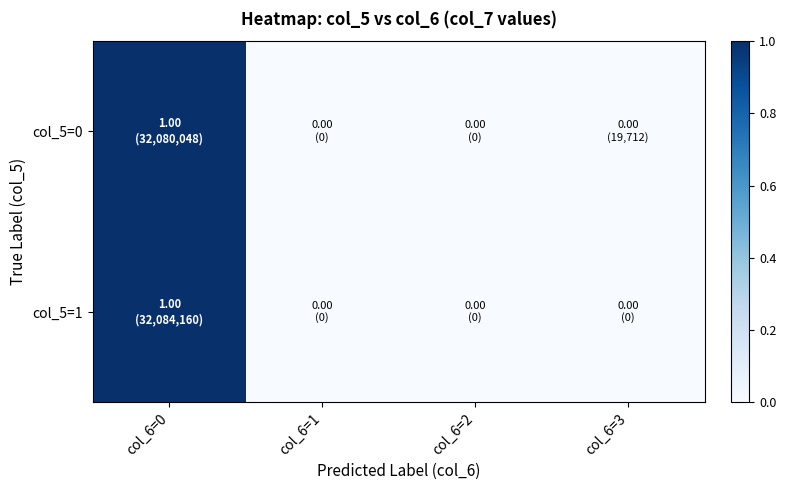

At col_6=0, list the series in order from smallest to largest.

col_5=0, col_5=1